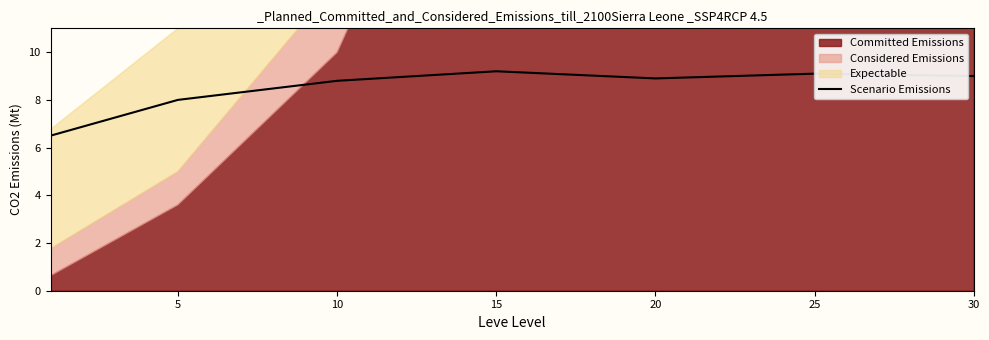

What is the smallest value displayed?

6.5